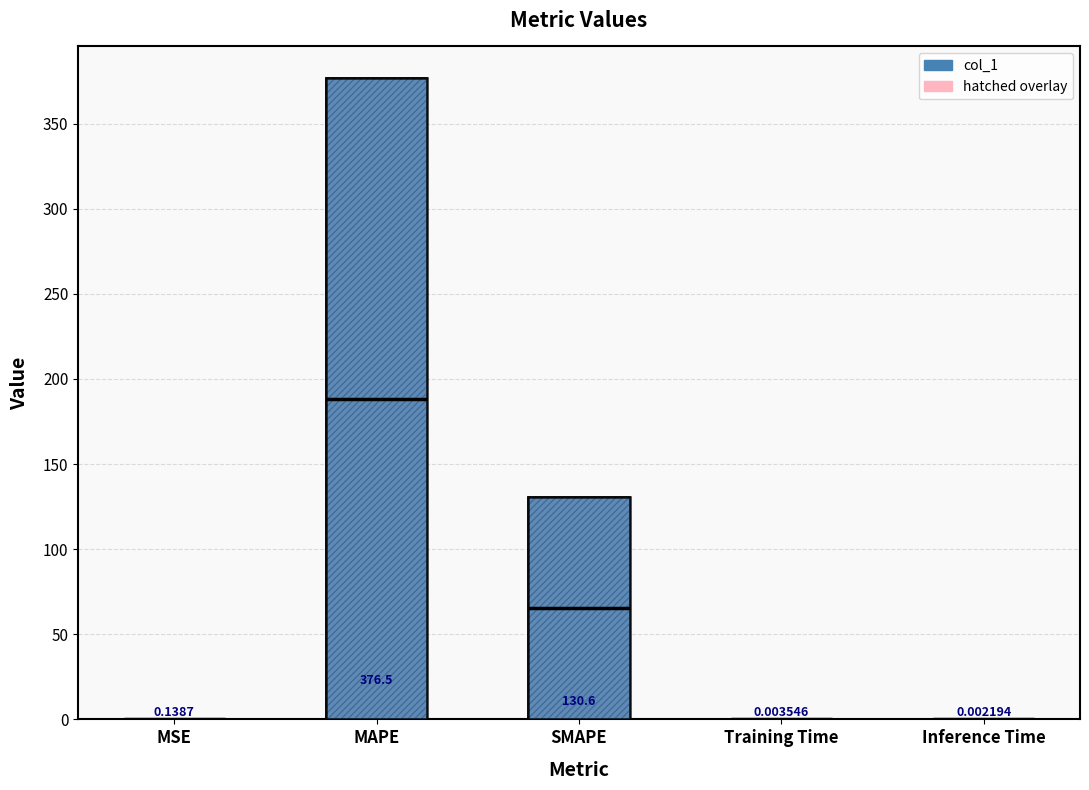

Reading left to right, list all the values displayed in this chart.

MSE=0.1	MAPE=376.5	SMAPE=130.6	Training Time=0.0	Inference Time=0.0